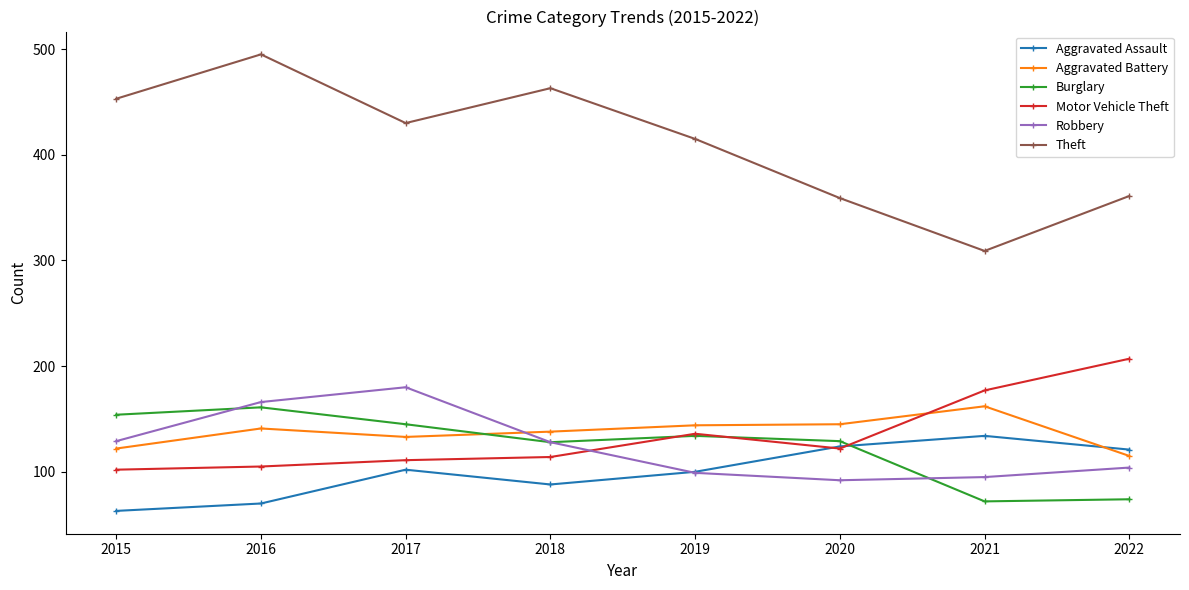

True or false: Theft has more than 2 points higher than both neighbors.

False